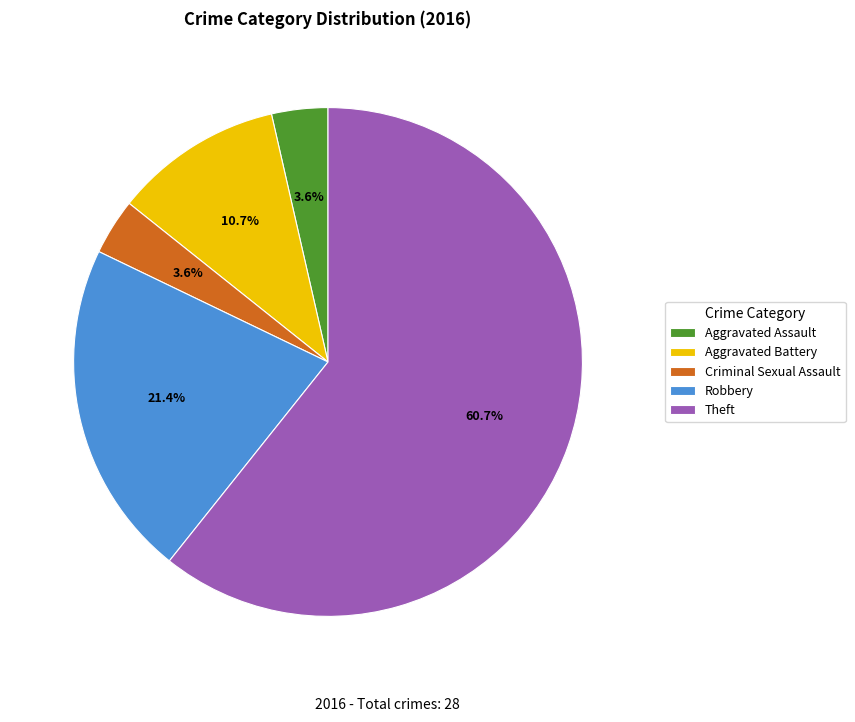

Combined, what portion of the pie is Aggravated Assault and Aggravated Battery?

14.3%